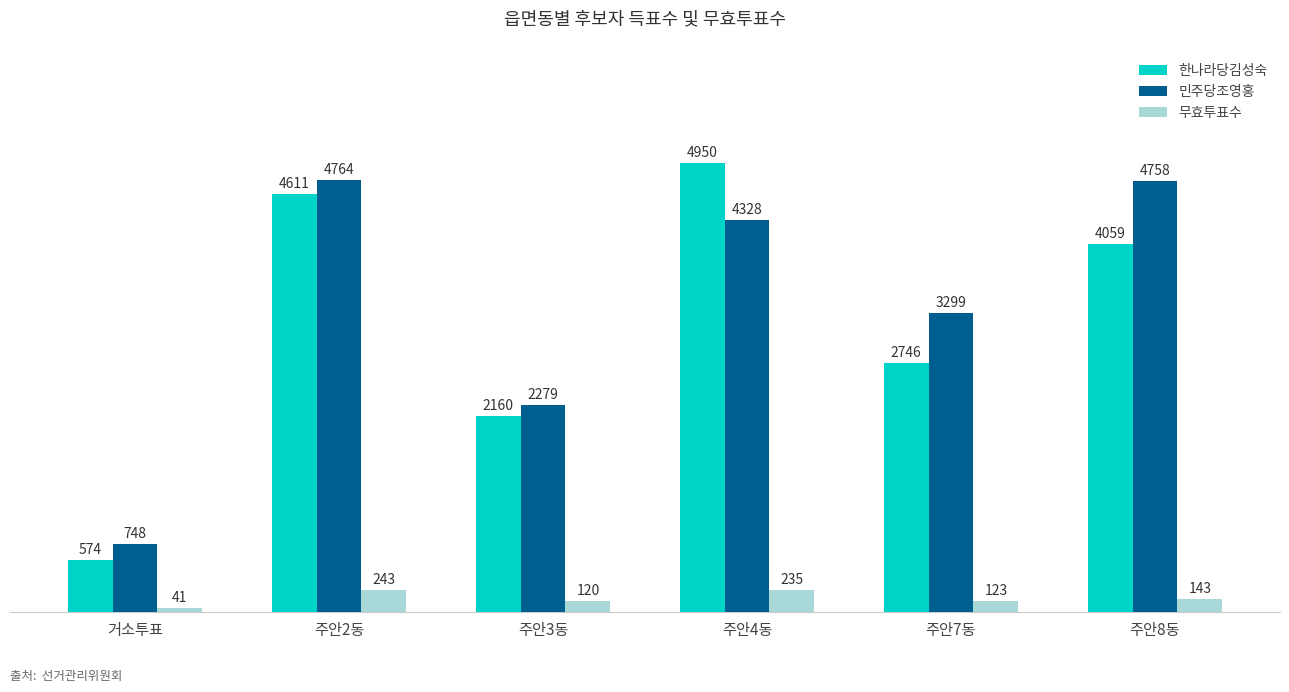

Read the 민주당조영홍 value at 주안7동.

3299